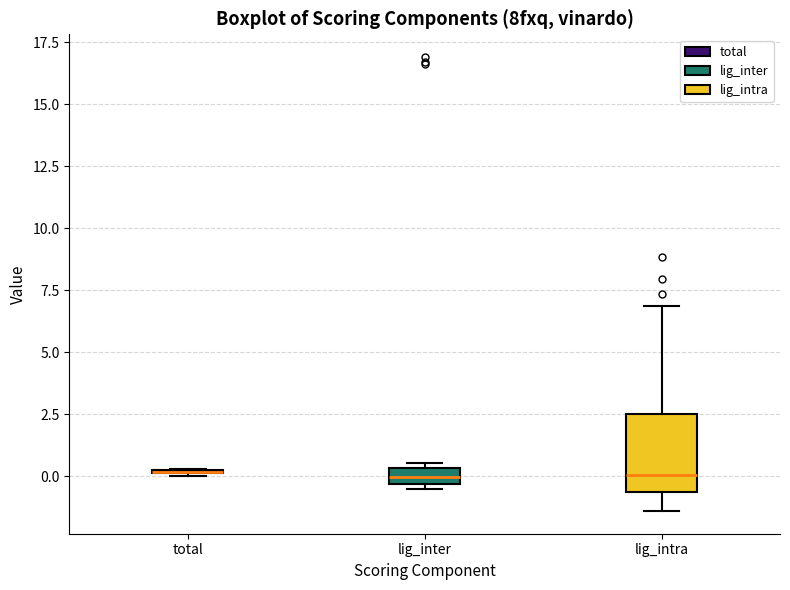

Where does the median line of the box for lig_inter sit on the y-axis? The values are not printed on the chart, so give them approximately, as read against the axis.

0.0